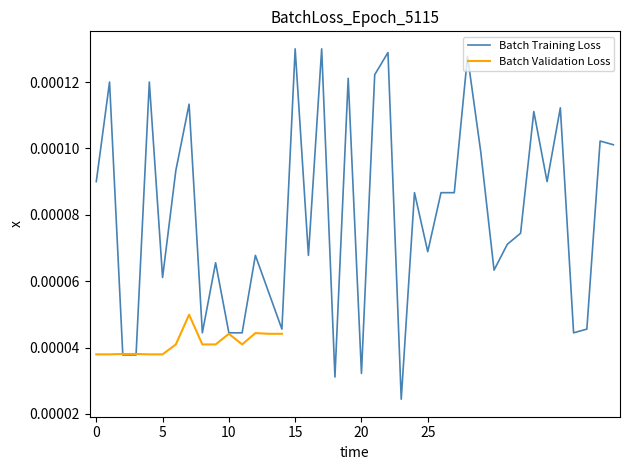

Is this an area chart (filled region under the line)?

No